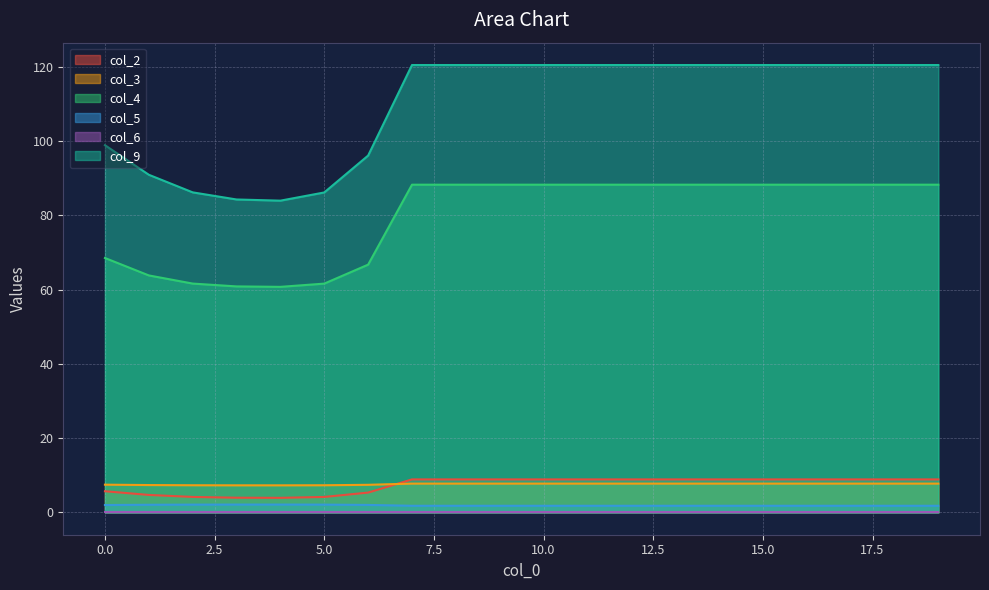

Is the value of col_5 at 2 greater than the value of col_9 at 3?

No